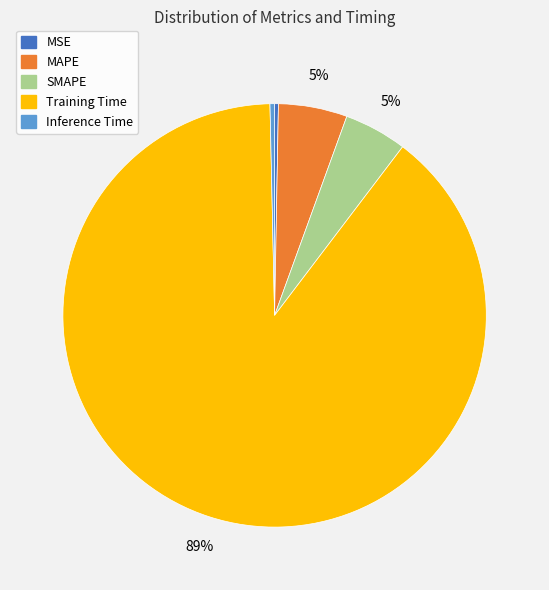

Is the sum of SMAPE and MSE greater than half?

No